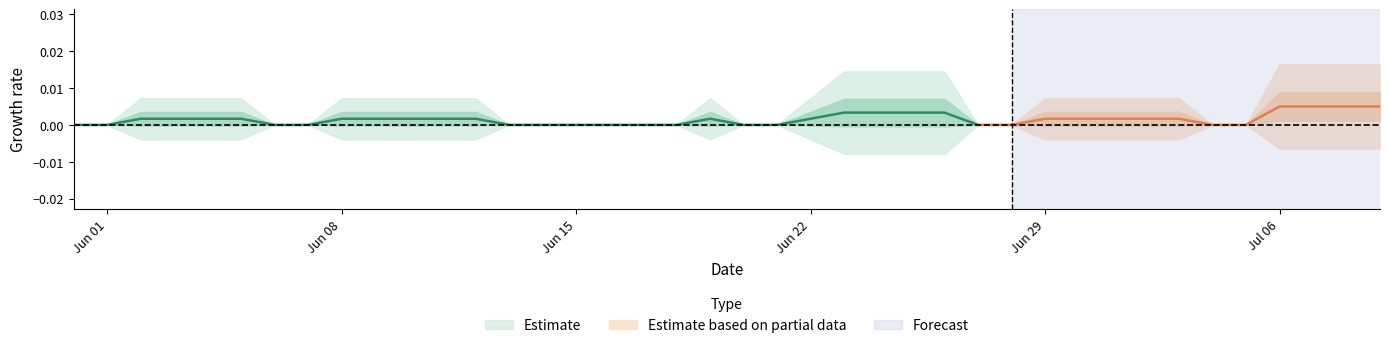

Does the chart have visible grid lines?

No